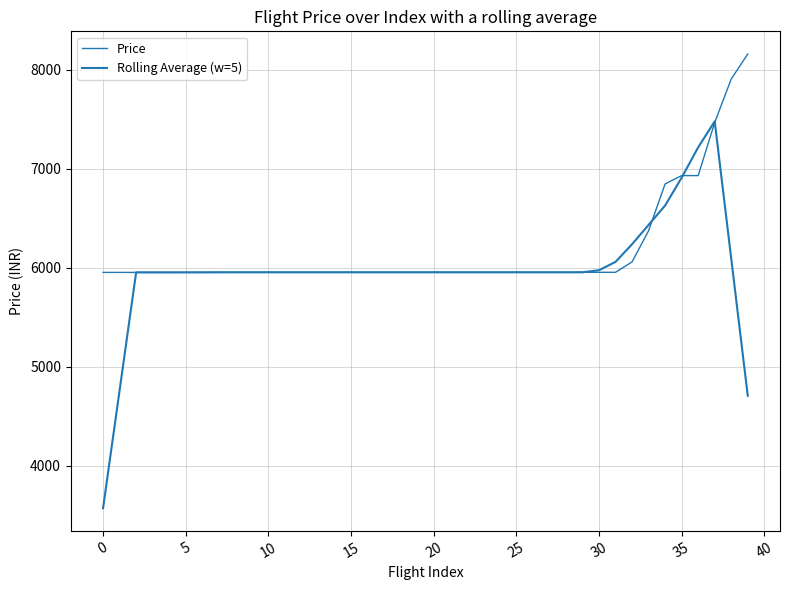

How many lines are shown in the chart?

2